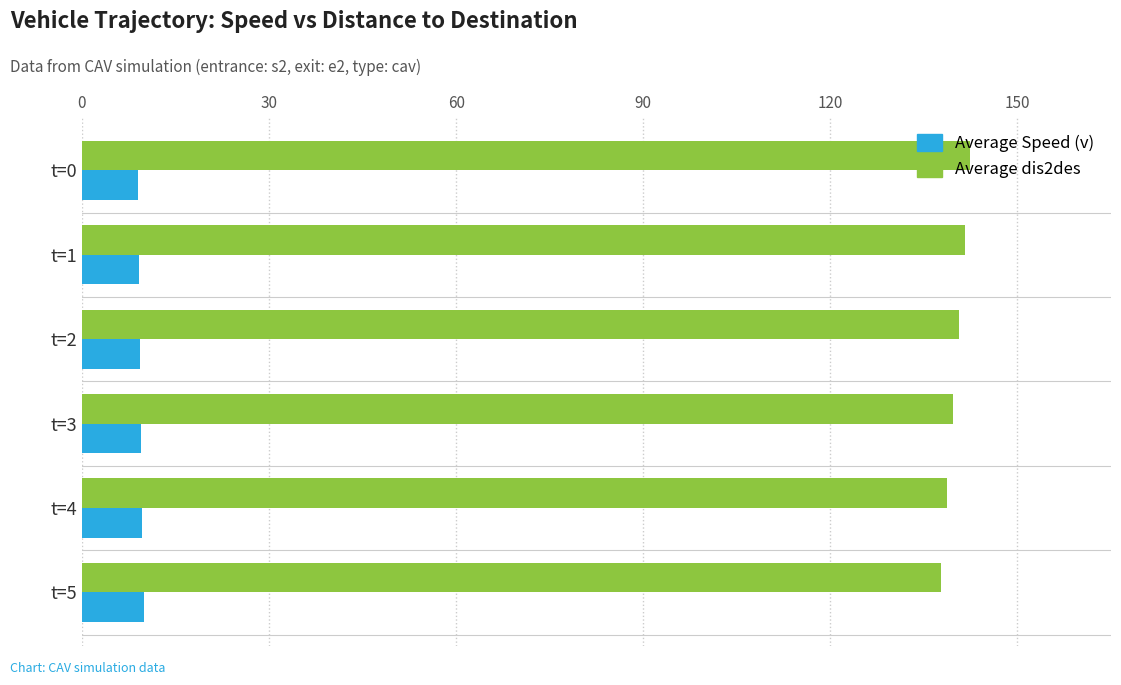

The value of Average dis2des at t=1 is 141.5. True or false?

True